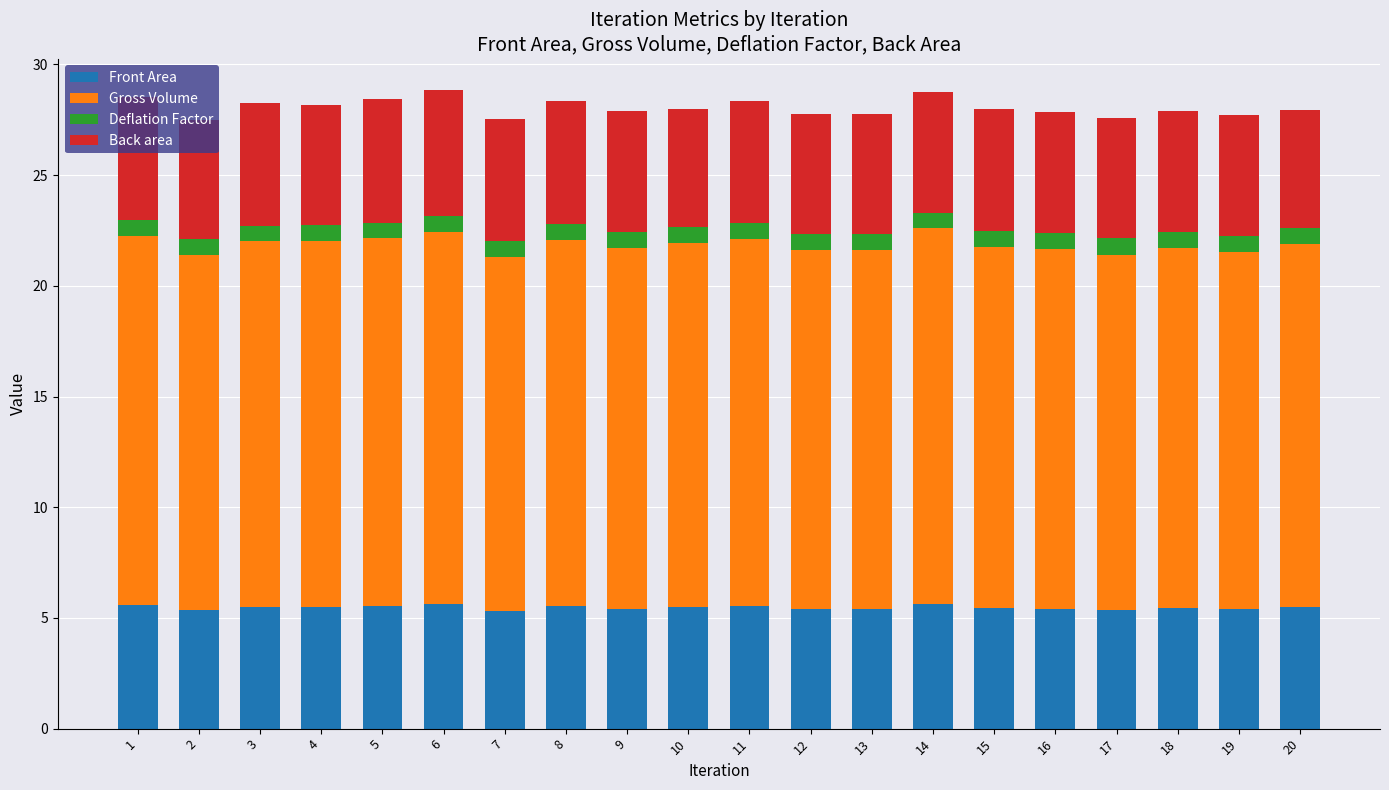

Is it true that Front Area equals 5.3 at 7?

True